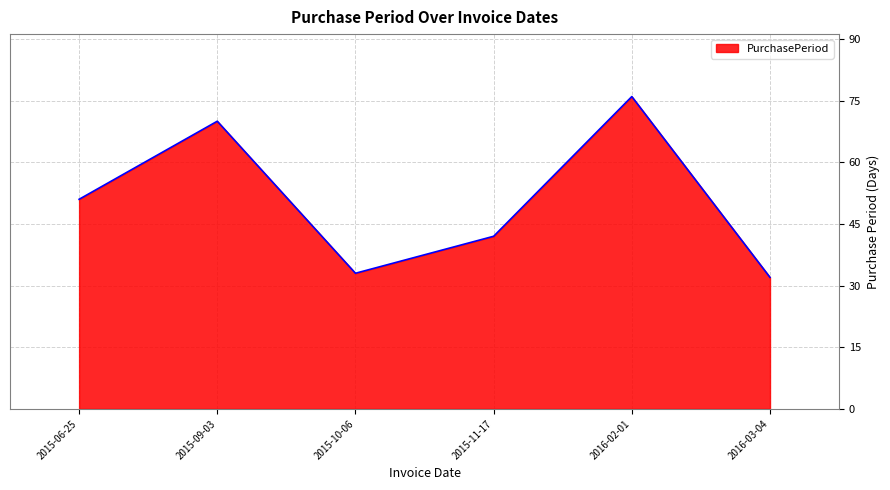

Does the chart have visible grid lines?

Yes